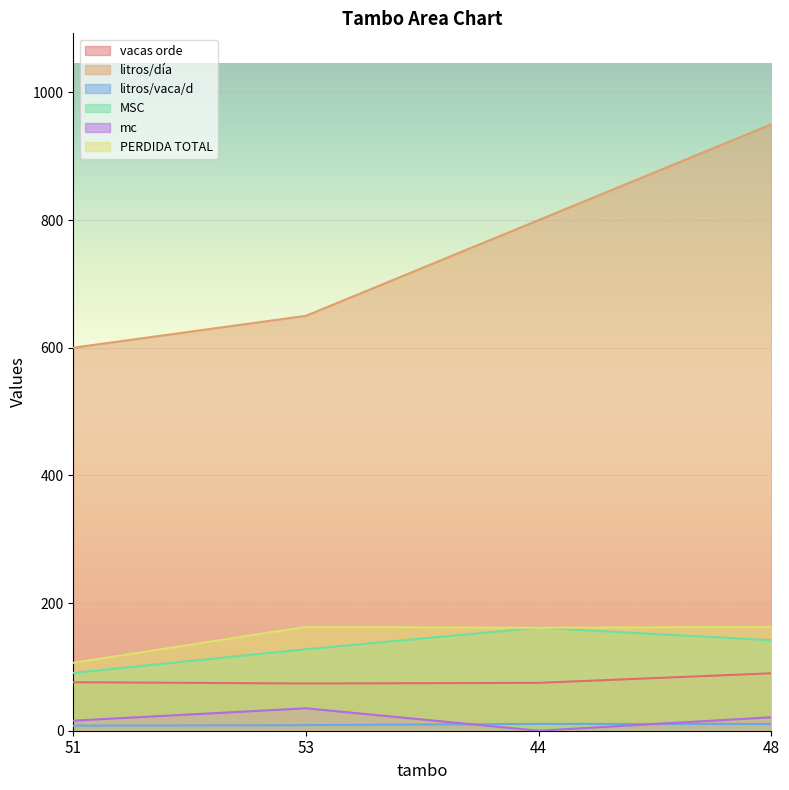

Between 51 and 44, which series saw the biggest shift?

litros/día